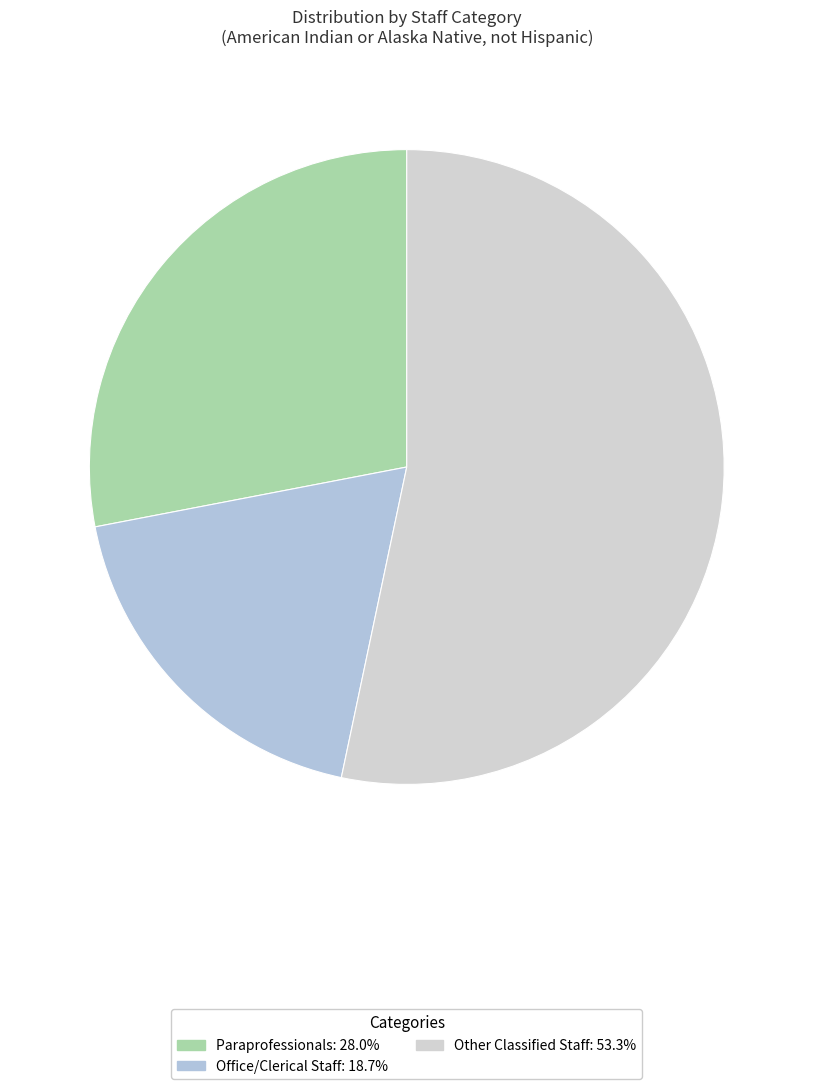

What percentage is the Paraprofessionals slice, to the nearest percent?

28%